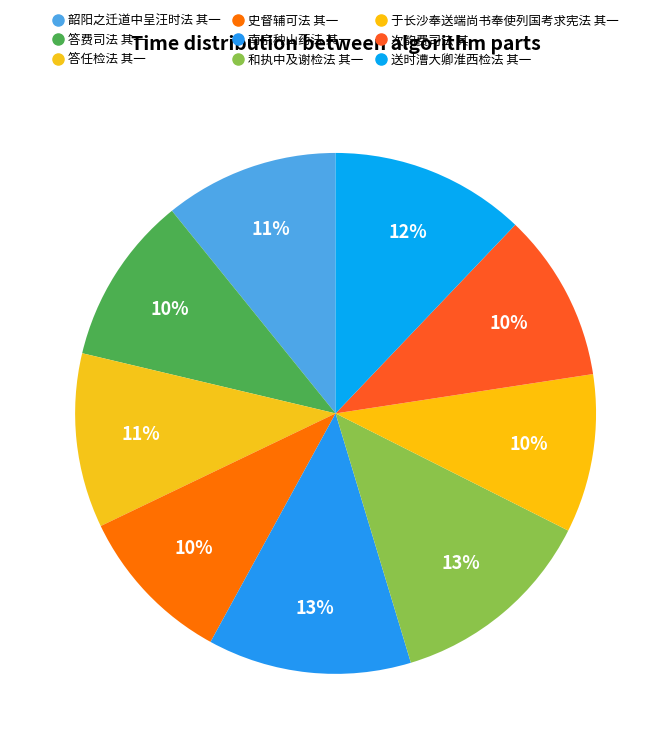

How many segments does this pie chart have?

9